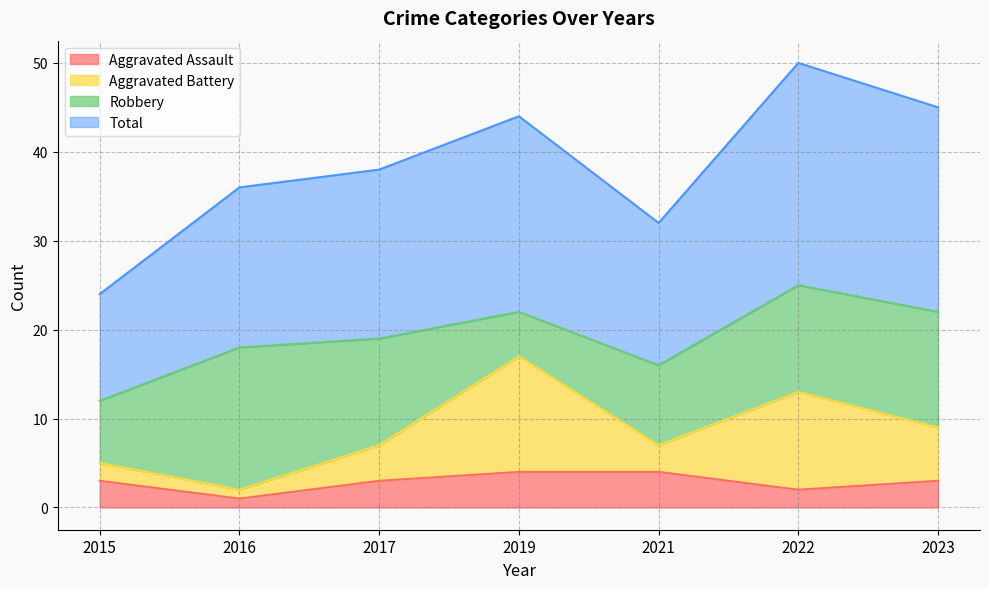

What is the difference between the Aggravated Assault values at 2017 and 2022?

1